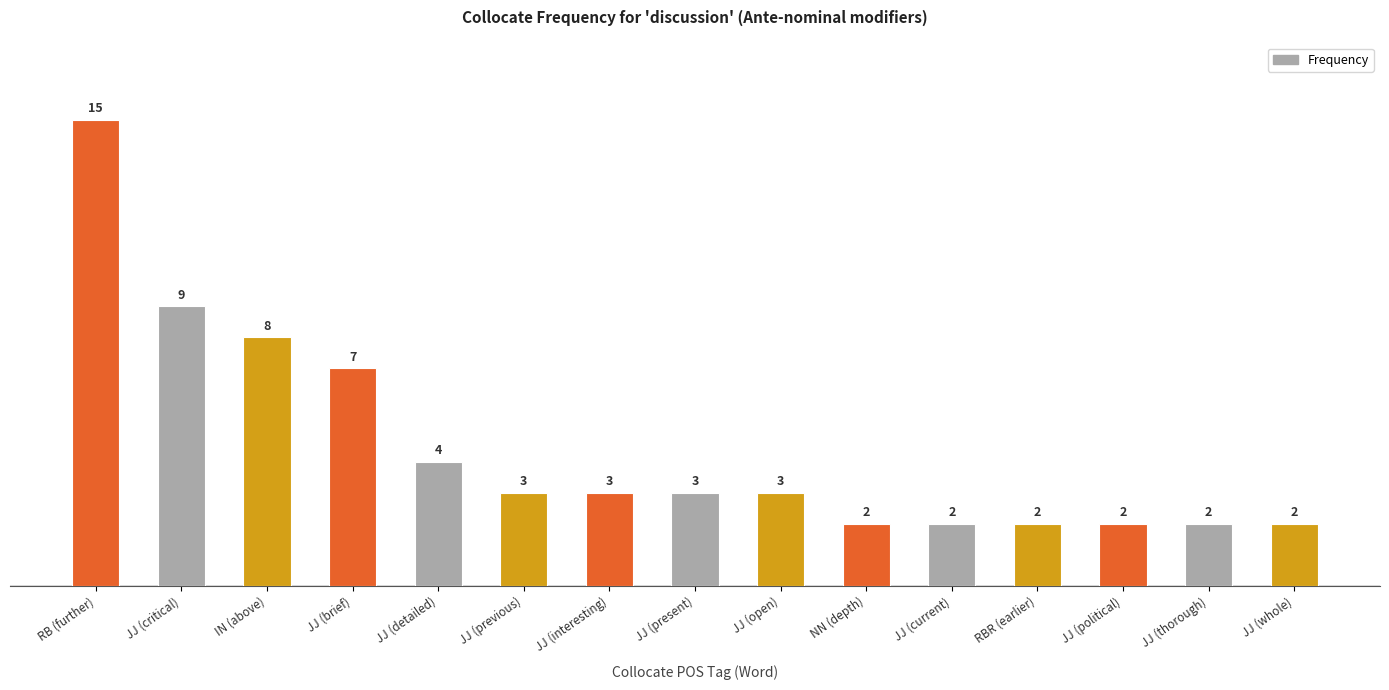

At which label does the data first exceed 3?

RB (further)